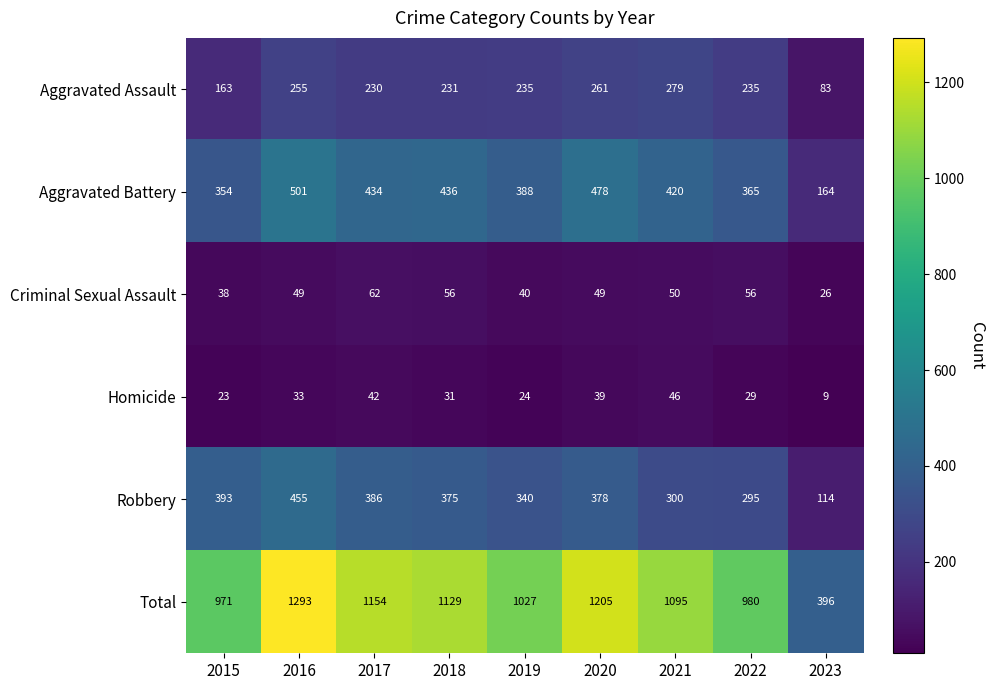

Which series has the widest spread of values?

Total